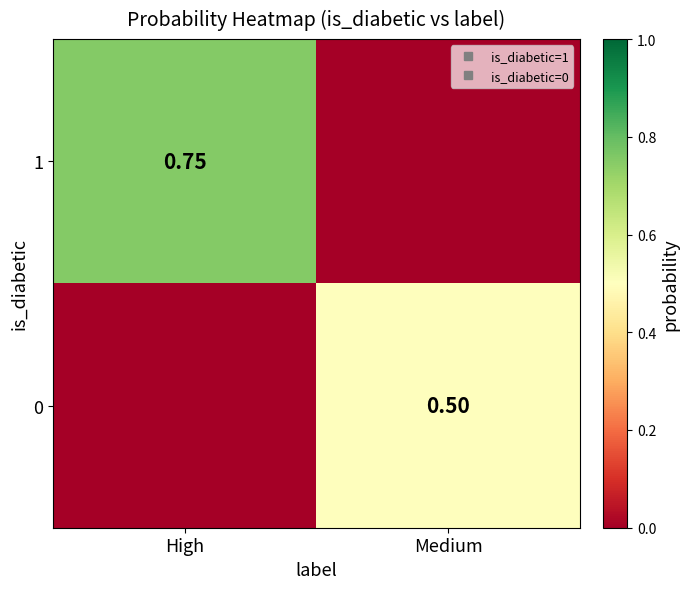

At which category is the sum across all series the highest?

High